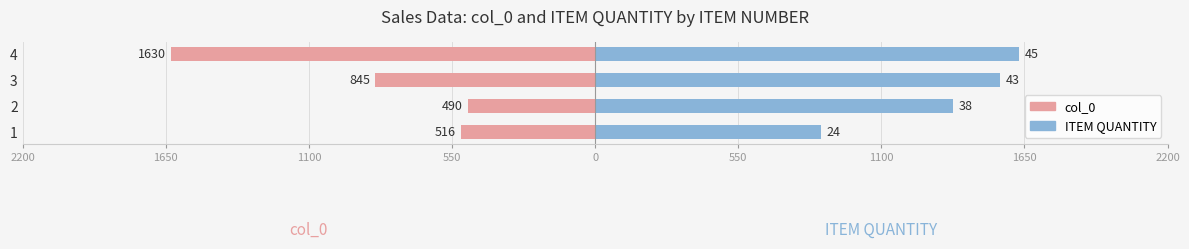

The value of ITEM QUANTITY at 2 is 2172.1. True or false?

False